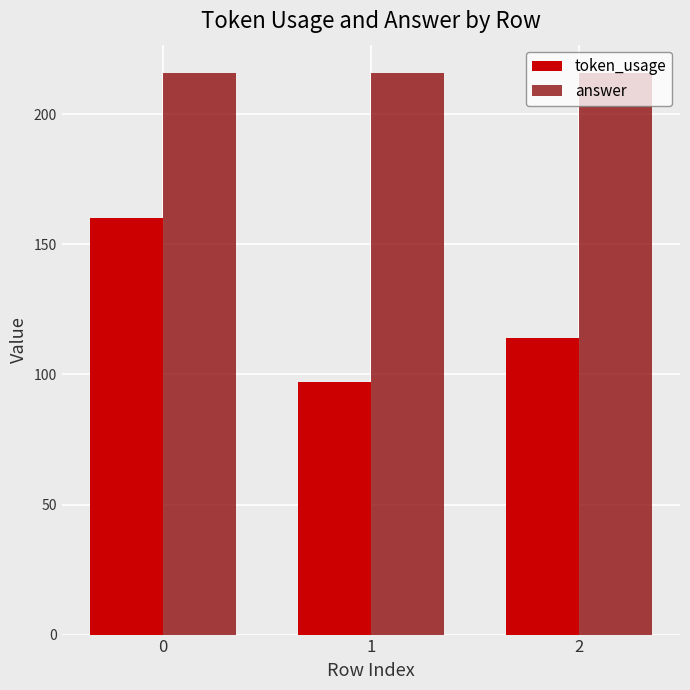

Between 0 and 2, which series saw the biggest shift?

token_usage